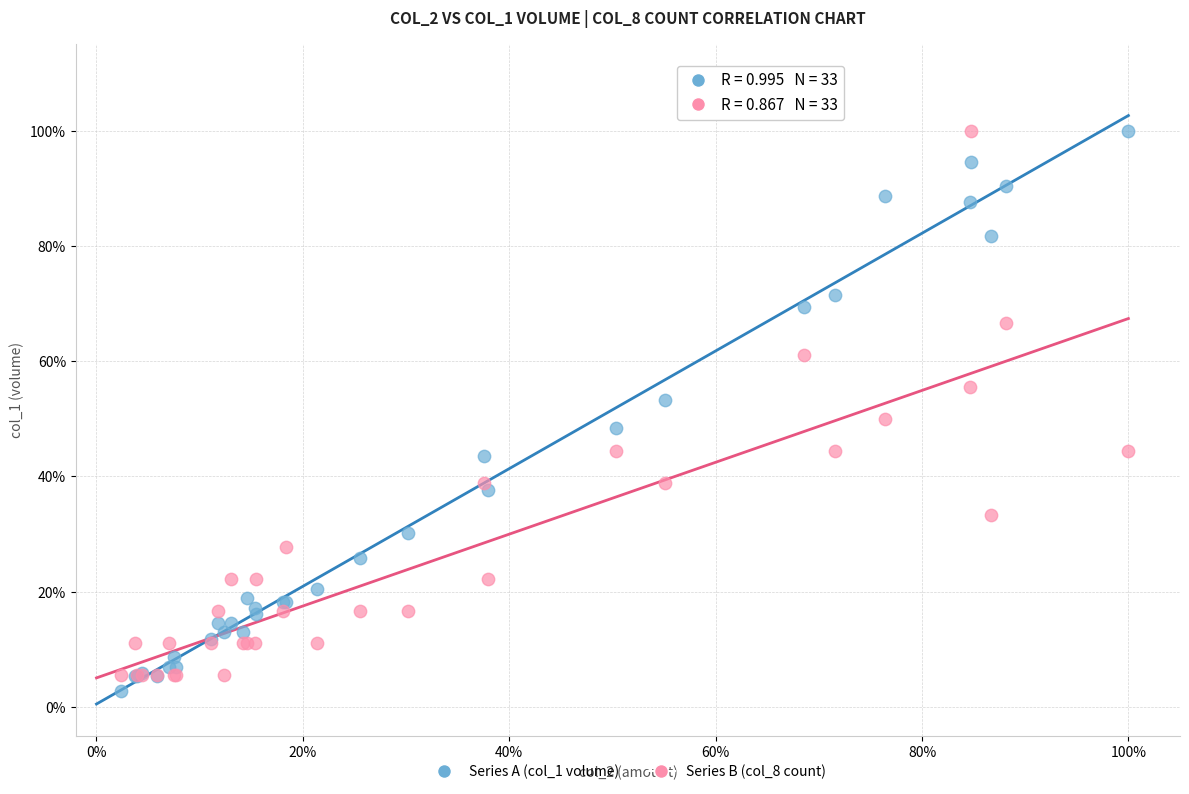

Which series contains the lowest Y value?

Series A (col_1 volume)